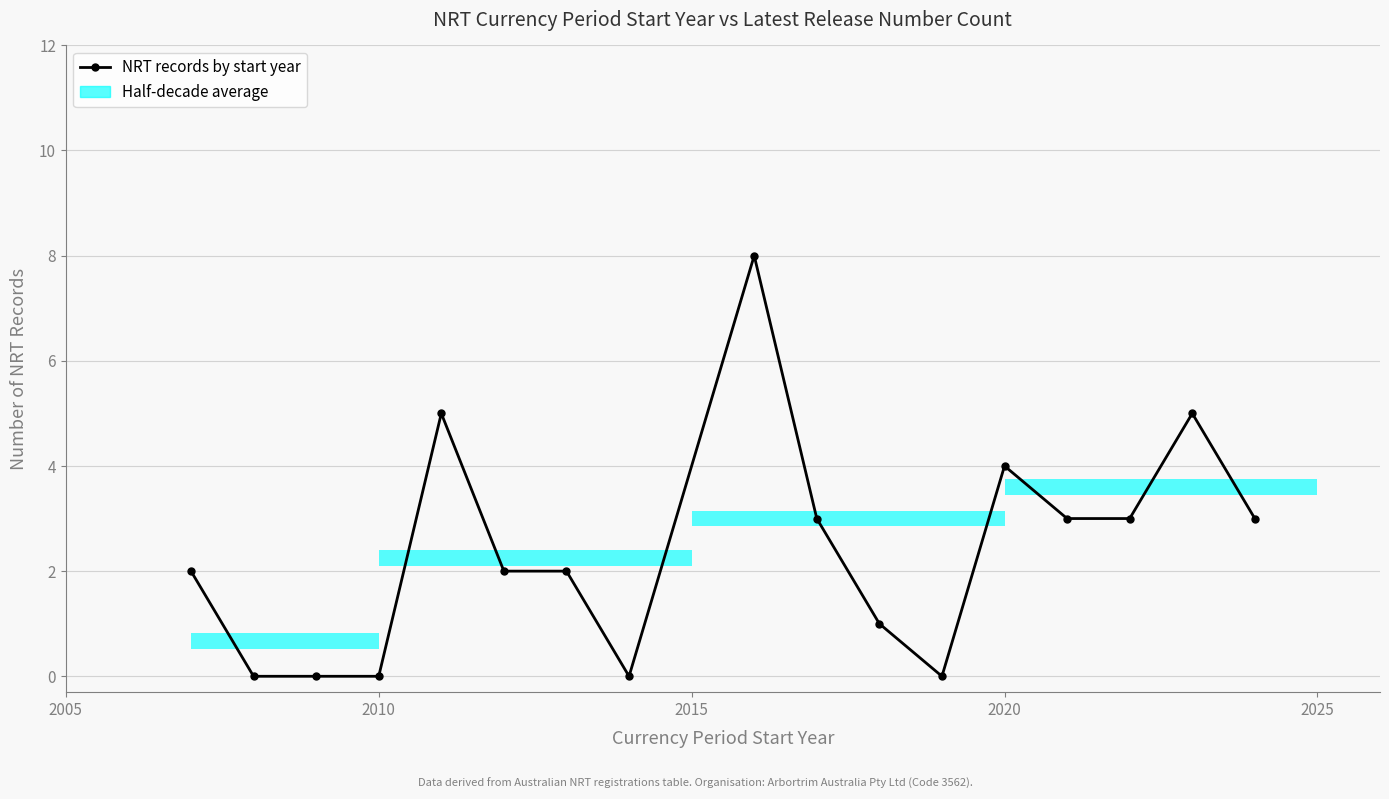

What is the greatest value displayed?

8